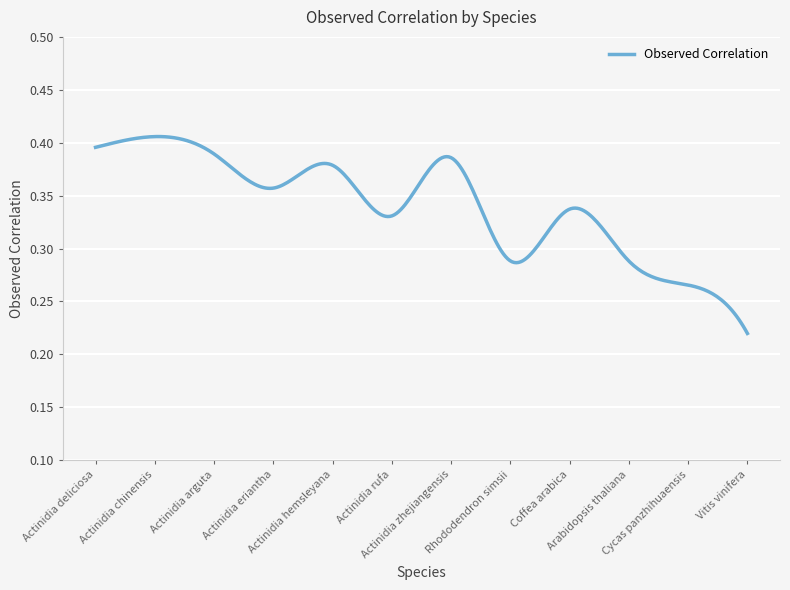

At which label is the value closest to 0?

Vitis vinifera